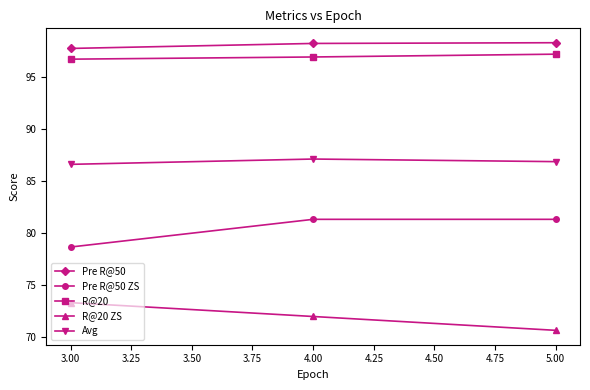

The value of Avg at 5.00 is 130.6. True or false?

False